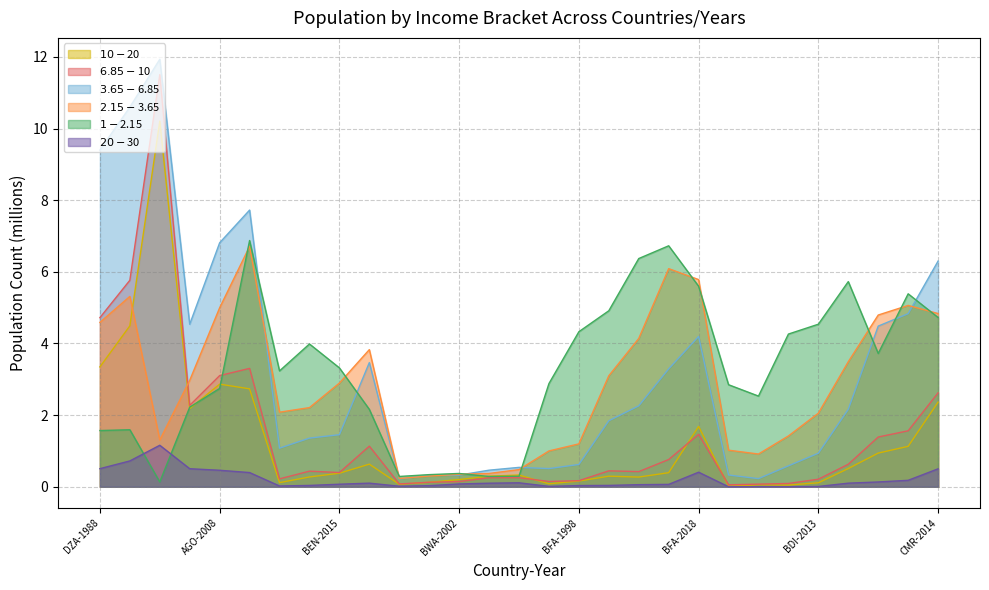

The value of $10-$20 at BEN-2015 is 0.4. True or false?

True